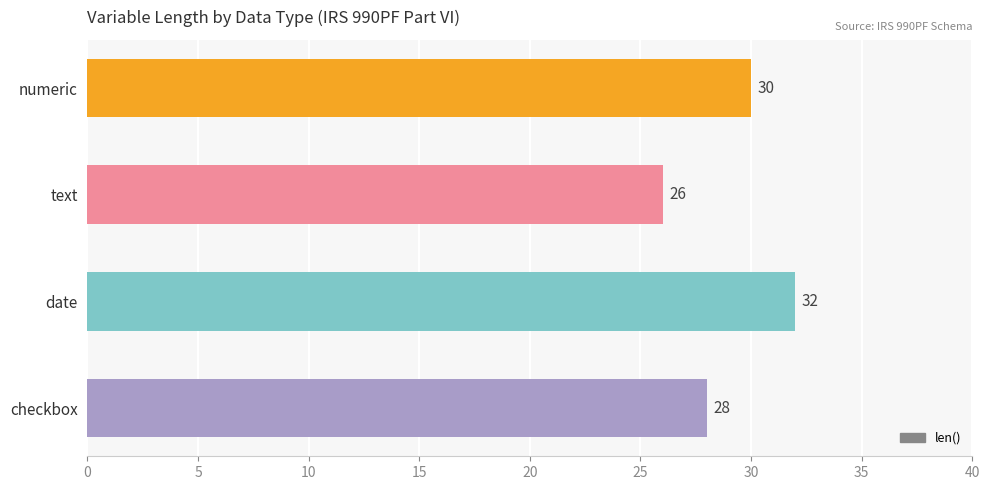

Reading top to bottom, transcribe all the data shown in this chart.

numeric=30	text=26	date=32	checkbox=28